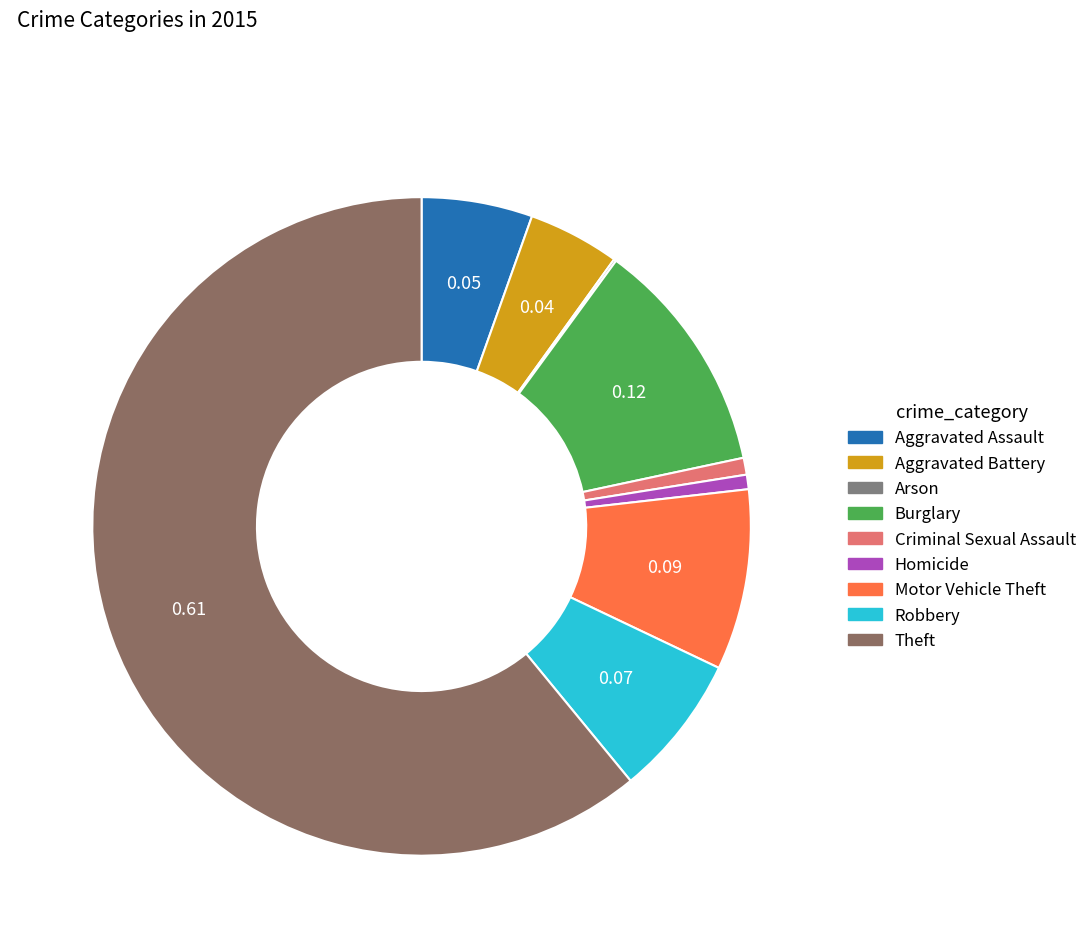

Rank the categories by value from highest to lowest.

Theft, Burglary, Motor Vehicle Theft, Robbery, Aggravated Assault, Aggravated Battery, Criminal Sexual Assault, Homicide, Arson